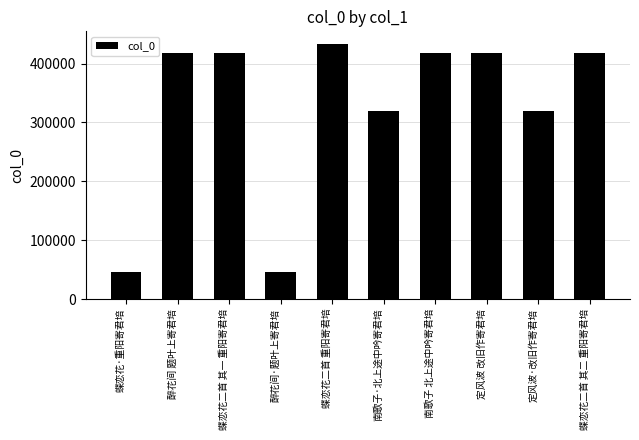

What is the label of the 6th bar from the right?

蝶恋花二首 重阳寄君培